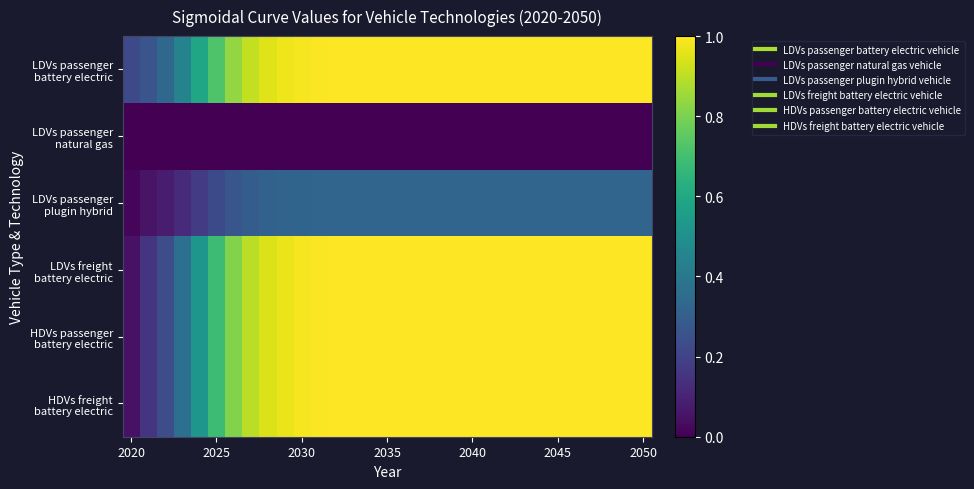

List the series in order of their peak value, lowest first.

LDVs passenger natural gas, LDVs passenger plugin hybrid, LDVs freight battery electric, HDVs passenger battery electric, HDVs freight battery electric, LDVs passenger battery electric